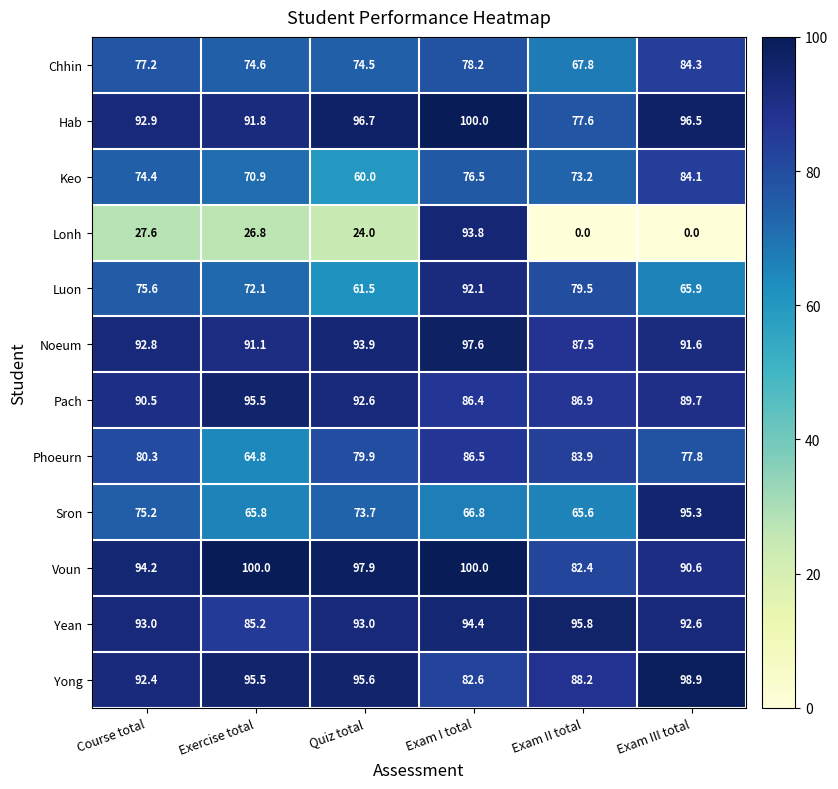

Rank the series at Exam II total from lowest to highest value.

Lonh, Sron, Chhin, Keo, Hab, Luon, Voun, Phoeurn, Pach, Noeum, Yong, Yean